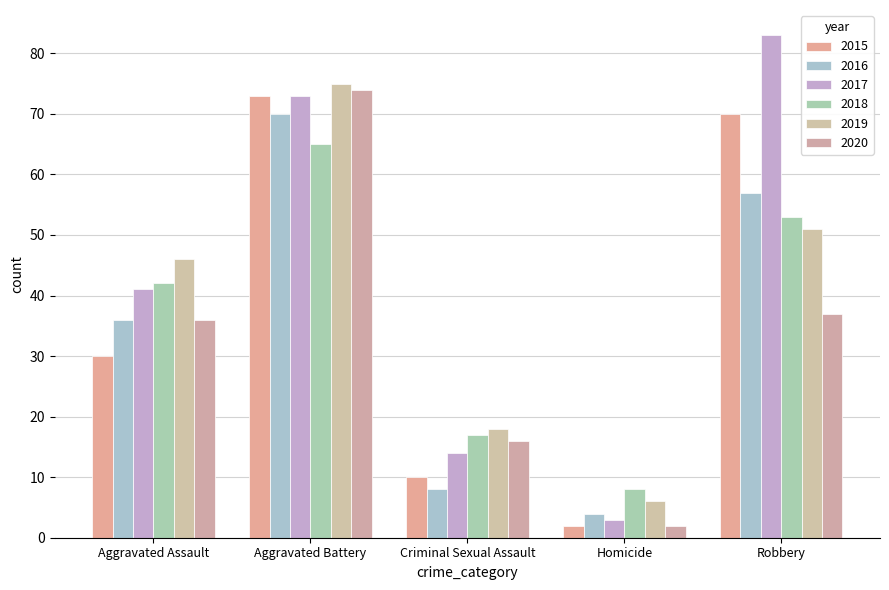

Which has a higher value, Homicide or Robbery?

Robbery